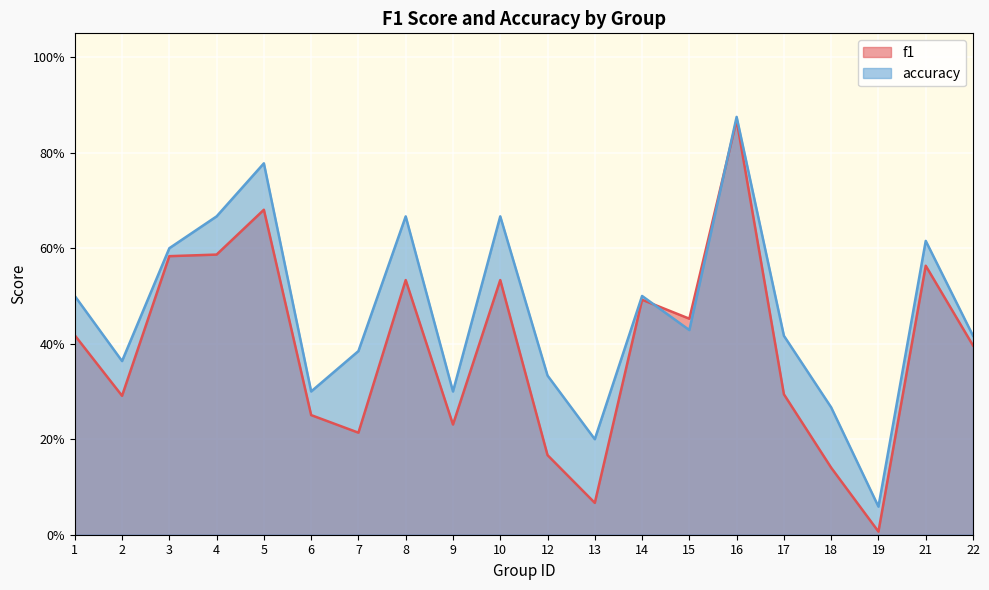

Reading right to left, extract all data points from this chart.

f1: 22=0.4	21=0.6	19=0.0	18=0.1	17=0.3	16=0.9	15=0.5	14=0.5	13=0.1	12=0.2	10=0.5	9=0.2	8=0.5	7=0.2	6=0.3	5=0.7	4=0.6	3=0.6	2=0.3	1=0.4
accuracy: 22=0.4	21=0.6	19=0.1	18=0.3	17=0.4	16=0.9	15=0.4	14=0.5	13=0.2	12=0.3	10=0.7	9=0.3	8=0.7	7=0.4	6=0.3	5=0.8	4=0.7	3=0.6	2=0.4	1=0.5